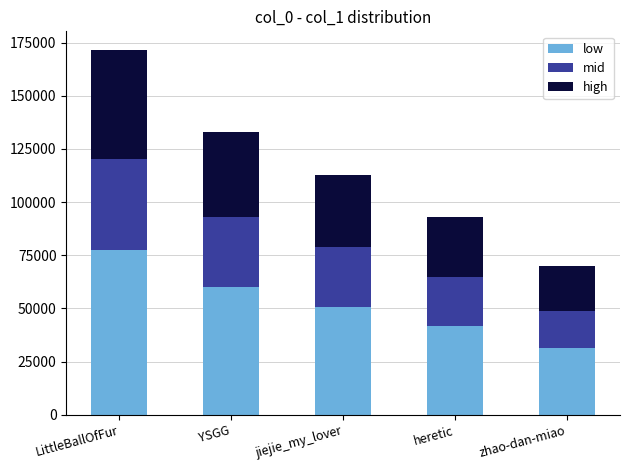

What is the total value across all series at zhao-dan-miao?

69985.0